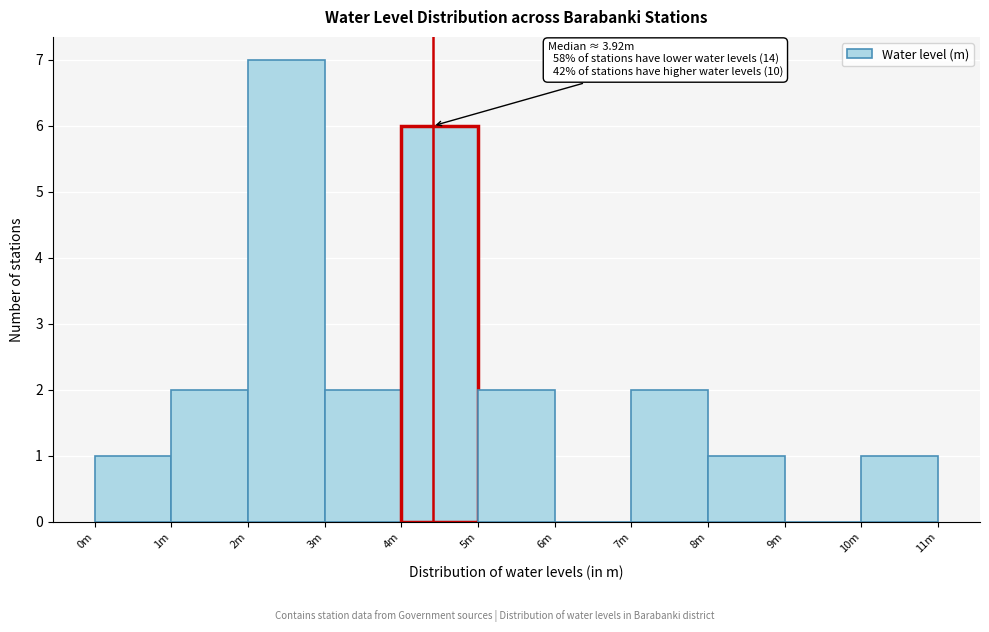

Reading left to right, transcribe all the data shown in this chart.

0m=1	1m=2	2m=7	3m=2	4m=6	5m=2	6m=0	7m=2	8m=1	9m=0	10m=1